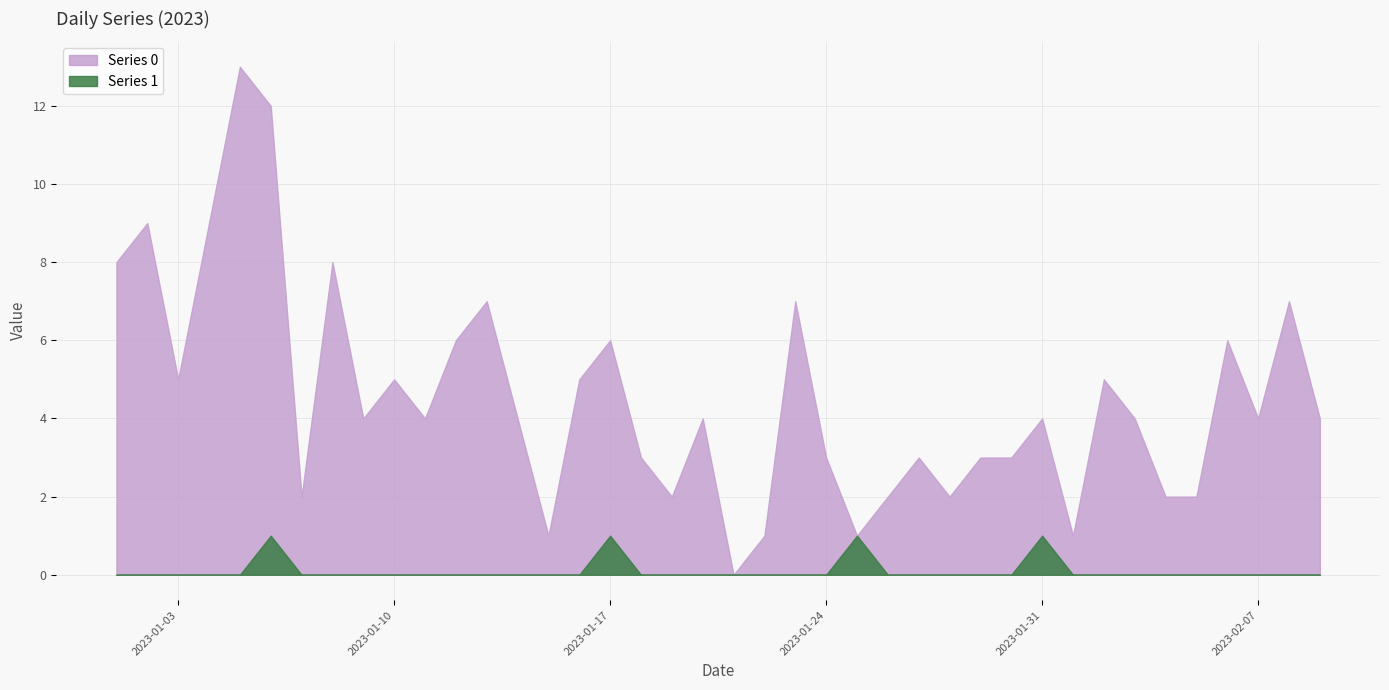

What position from the right is 2023-02-08?

2